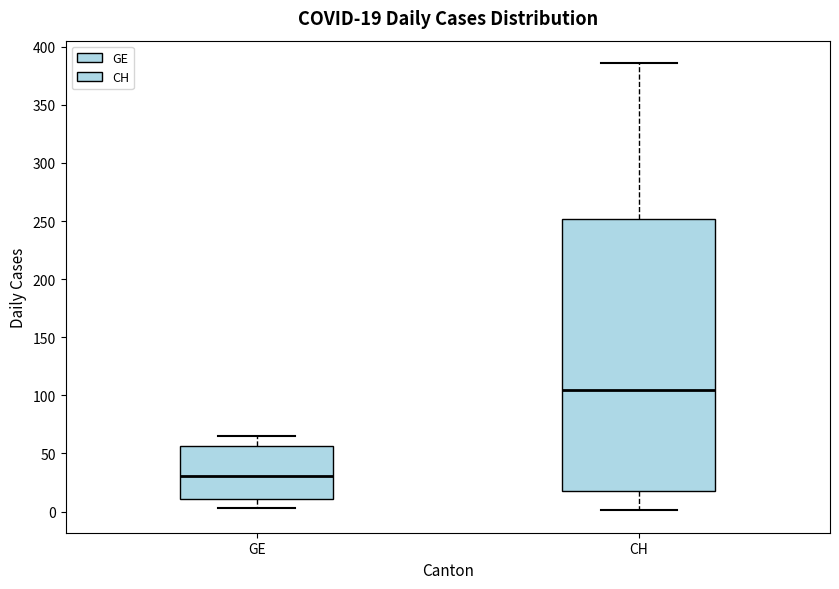

Which box is the tallest, from its lower edge to its upper edge?

CH